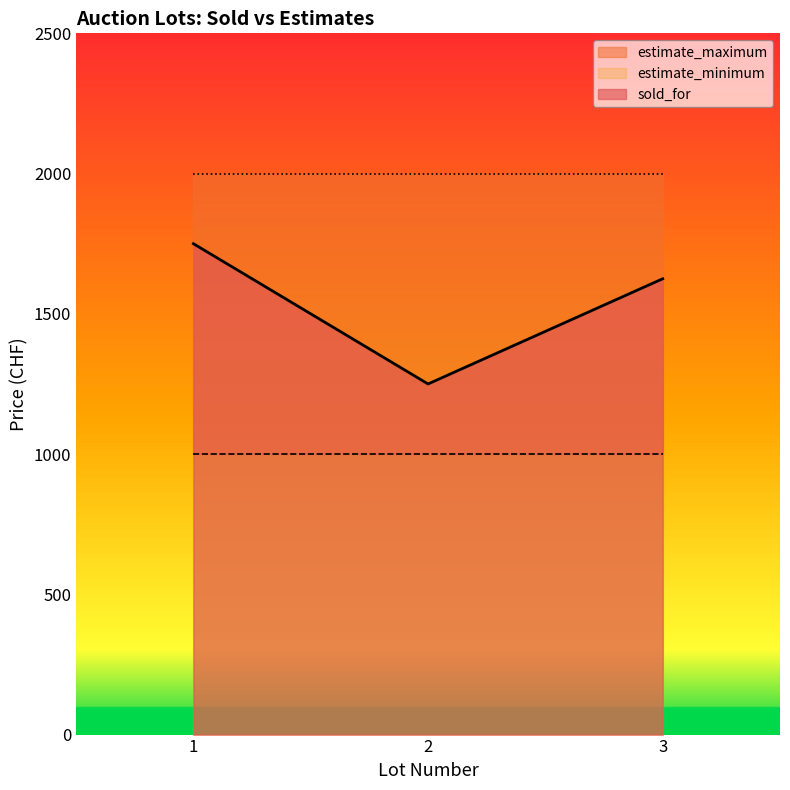

At how many categories does at least one series exceed 1102?

3